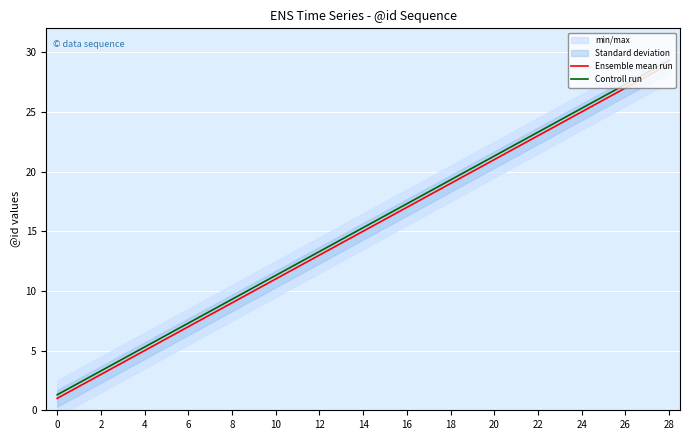

Which has a higher value, 12 or 24?

24